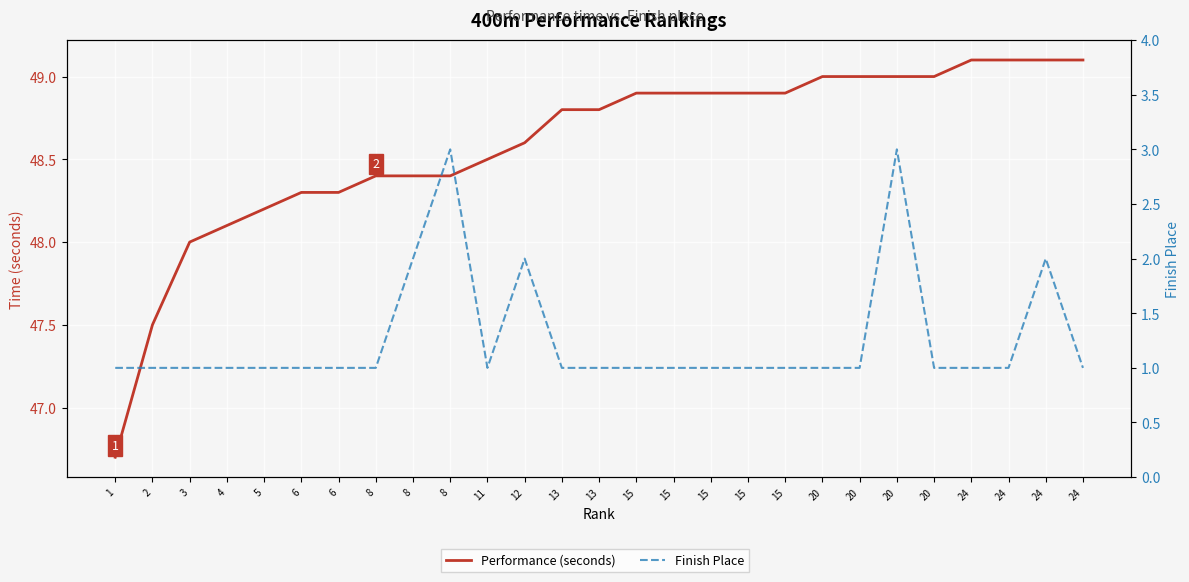

How many values in the Finish Place series exceed 1?

5